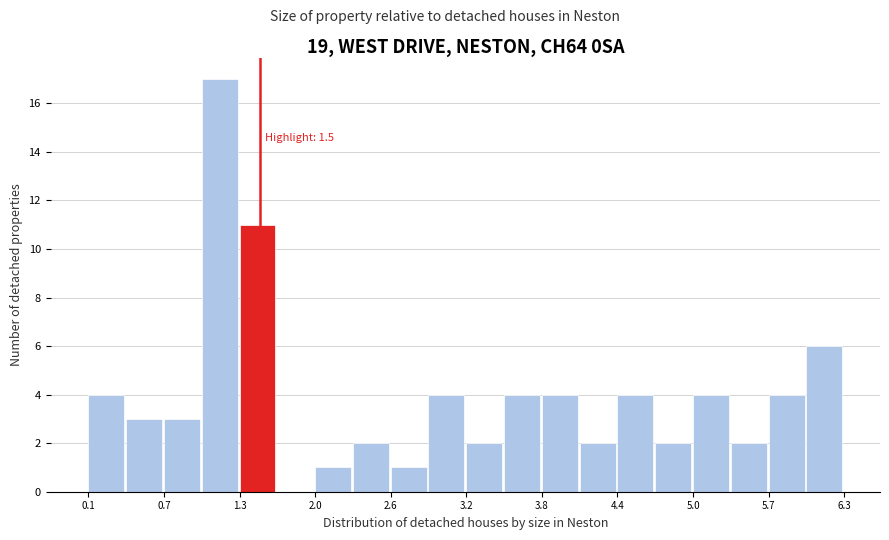

Around what value on the x-axis is the tallest bar? Give the approximate position of its centre, as read against the axis.

1.2